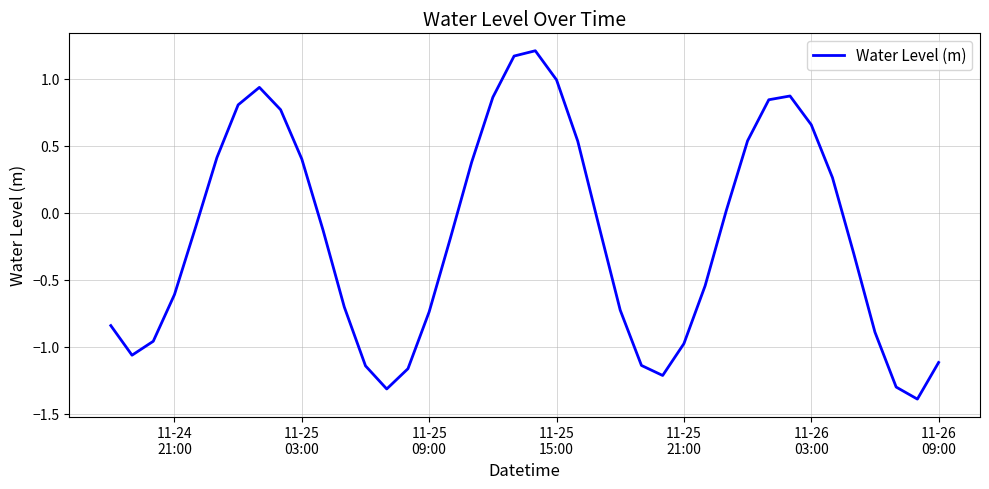

What is the difference between the maximum and minimum values?

2.6